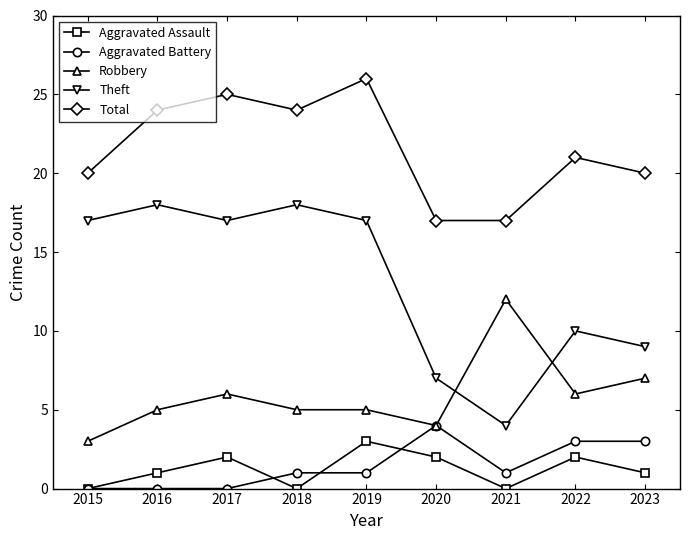

What is the minimum value for Total?

17